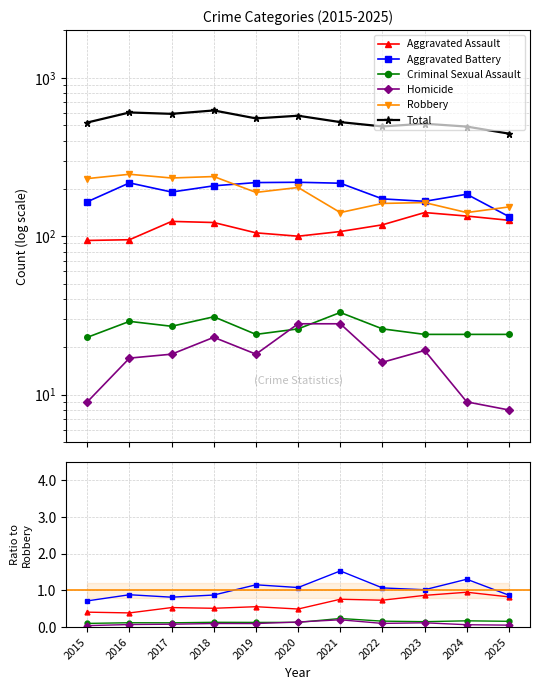

How many values in the Aggravated Battery series exceed 1?

6